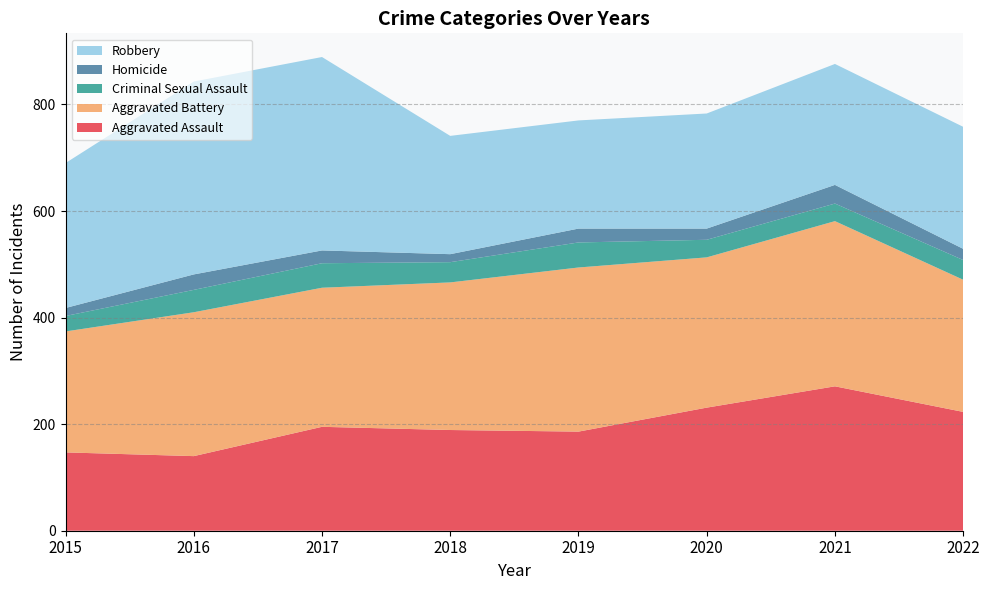

Reading left to right, transcribe all the data shown in this chart.

Aggravated Assault: 147	140	195	189	186	231	271	223
Aggravated Battery: 227	270	261	277	308	282	310	248
Criminal Sexual Assault: 29	42	46	38	47	33	33	37
Homicide: 15	29	24	15	26	21	35	21
Robbery: 272	362	363	222	203	216	227	229